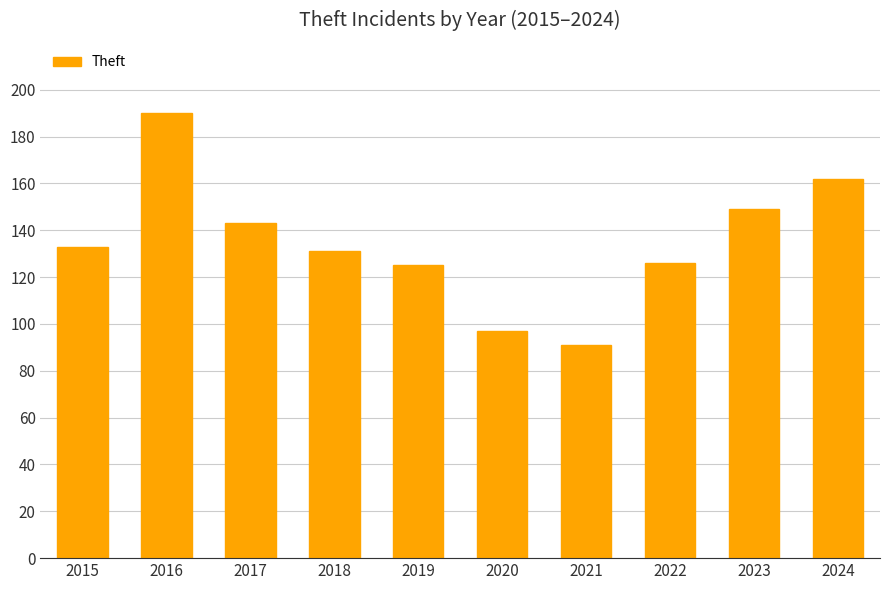

At which category does the chart reach its peak across all series?

2016